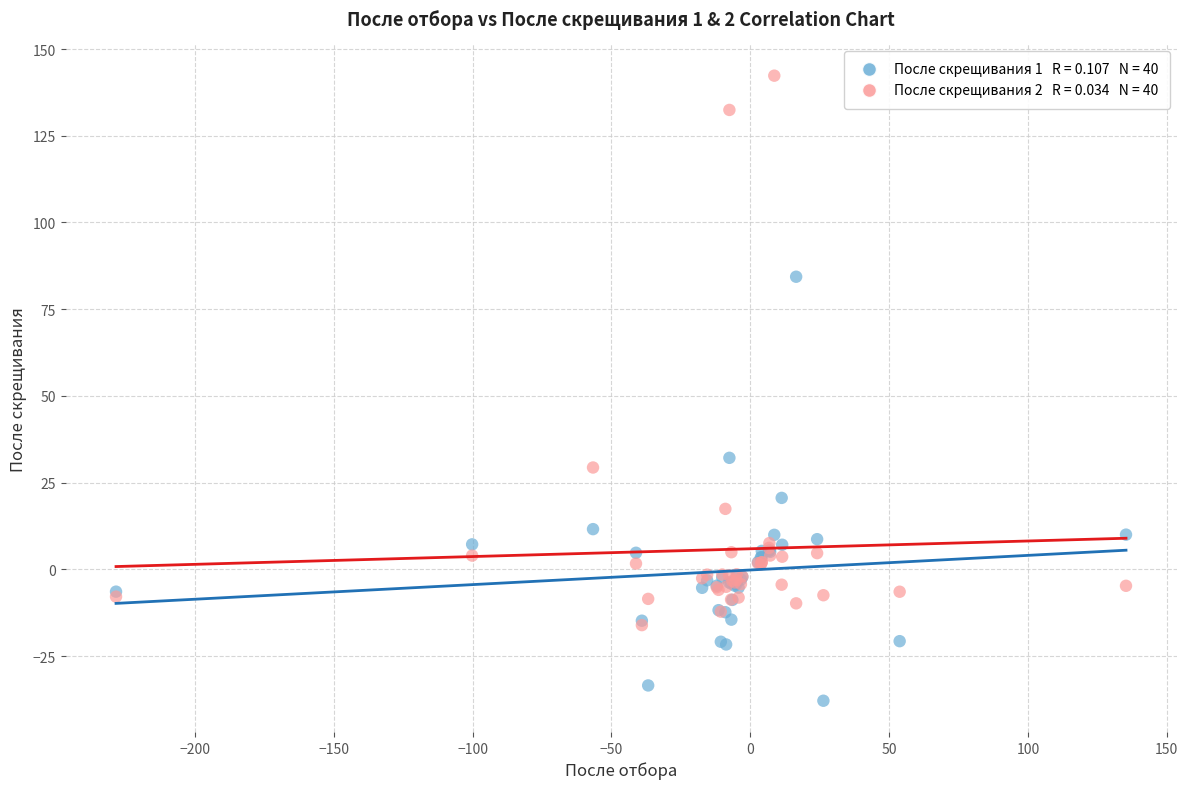

Across all series, what Y value is closest to 52?

32.2